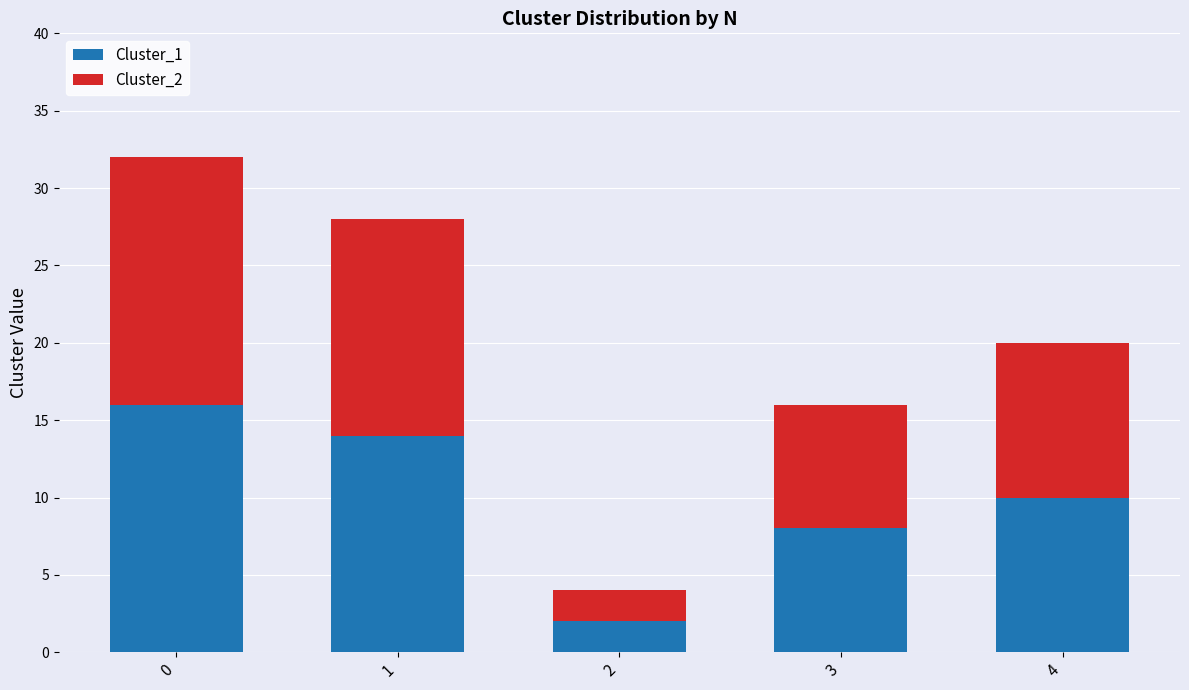

Reading right to left, transcribe the values for Cluster_1.

4=10	3=8	2=2	1=14	0=16